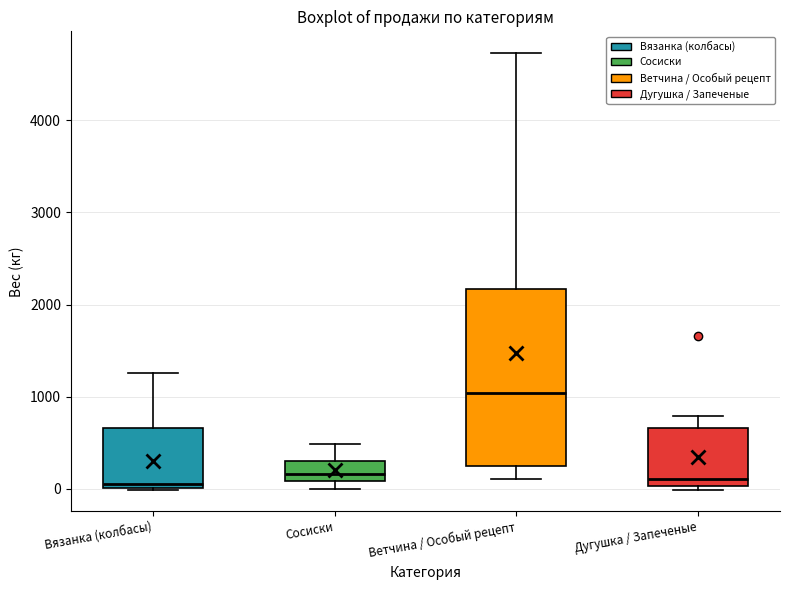

Which box's median line is the highest?

Ветчина / Особый рецепт